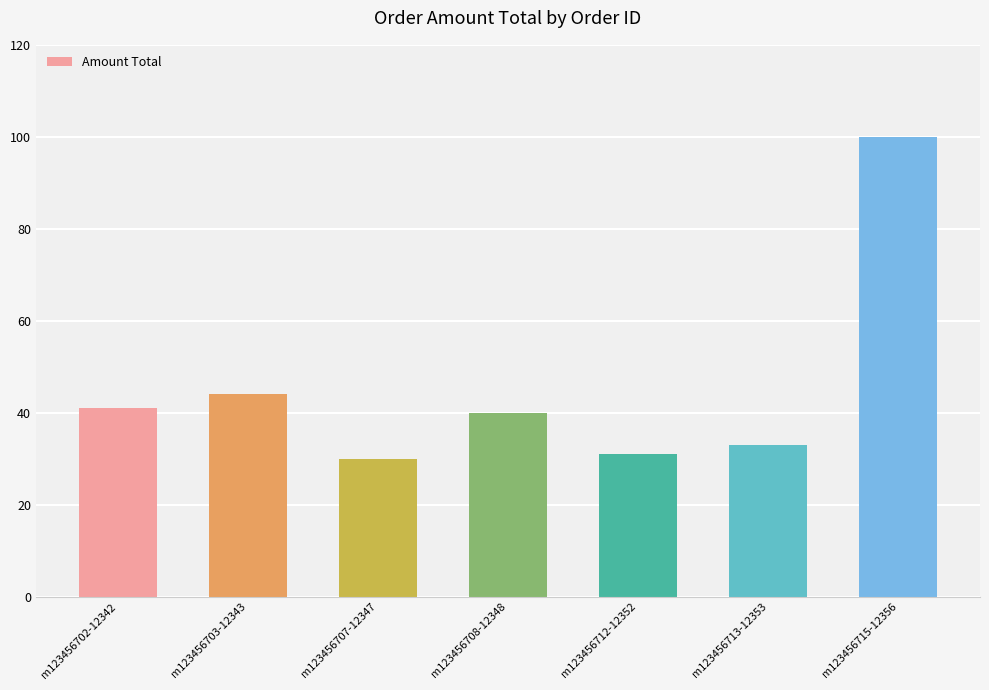

At which category does the chart reach its minimum across all series?

m123456707-12347